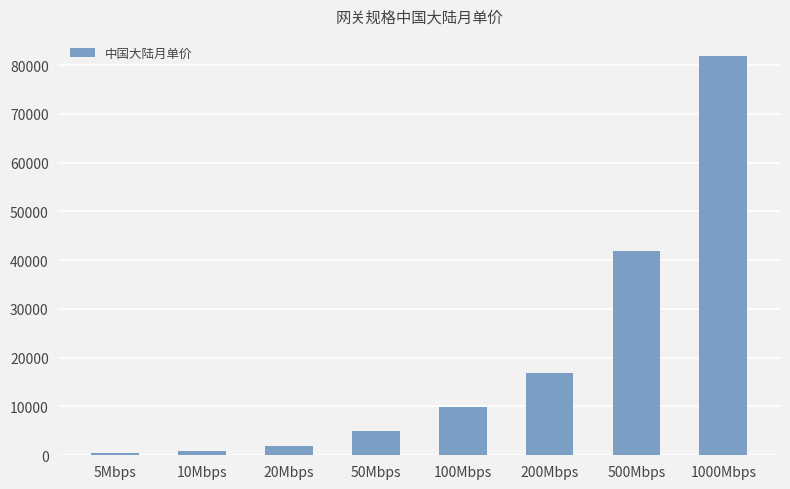

At which category does the chart reach its peak across all series?

1000Mbps